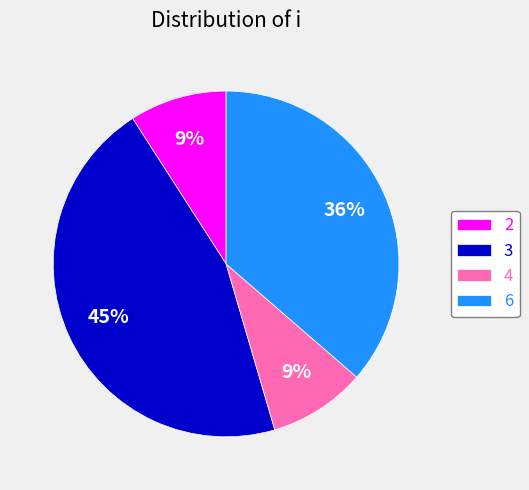

What is the largest slice in the pie chart?

3